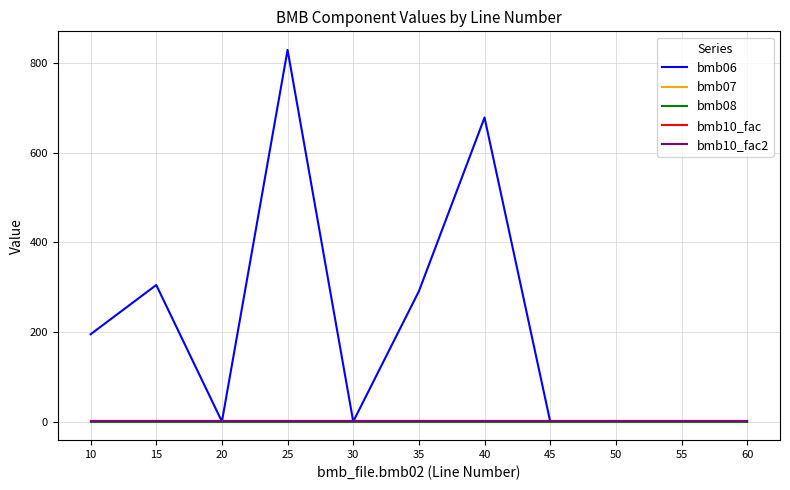

True or false: bmb07 and bmb10_fac2 intersect in this chart.

False